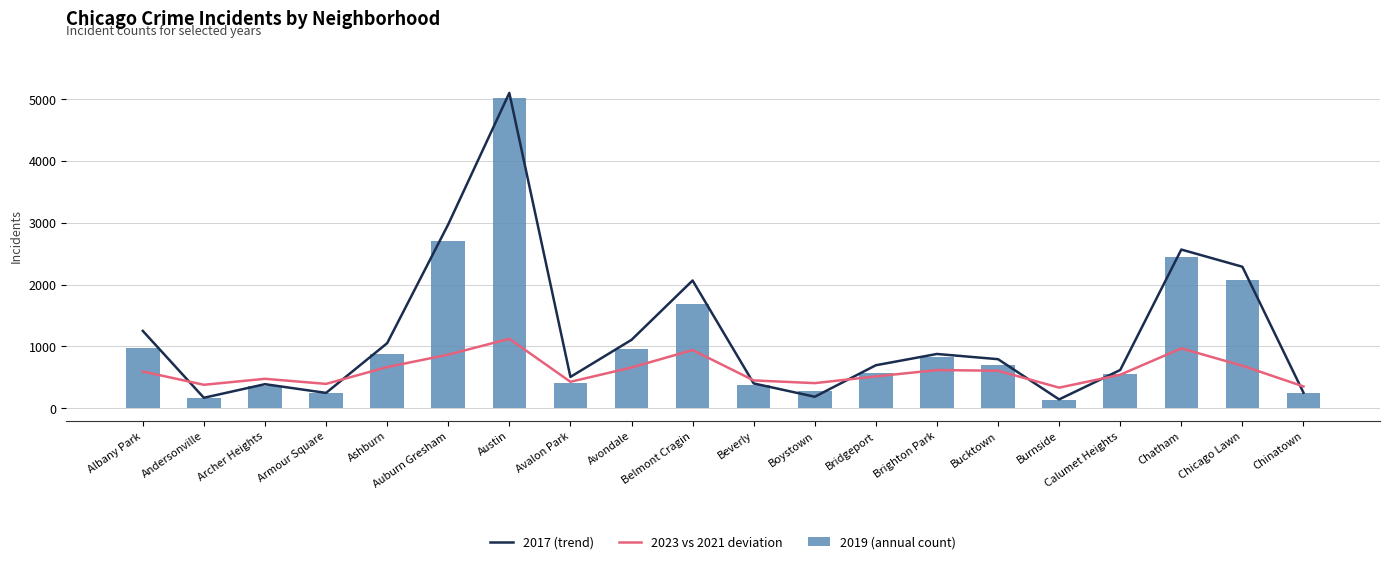

The value of 2017 (trend) at Chicago Lawn is 3735.6. True or false?

False